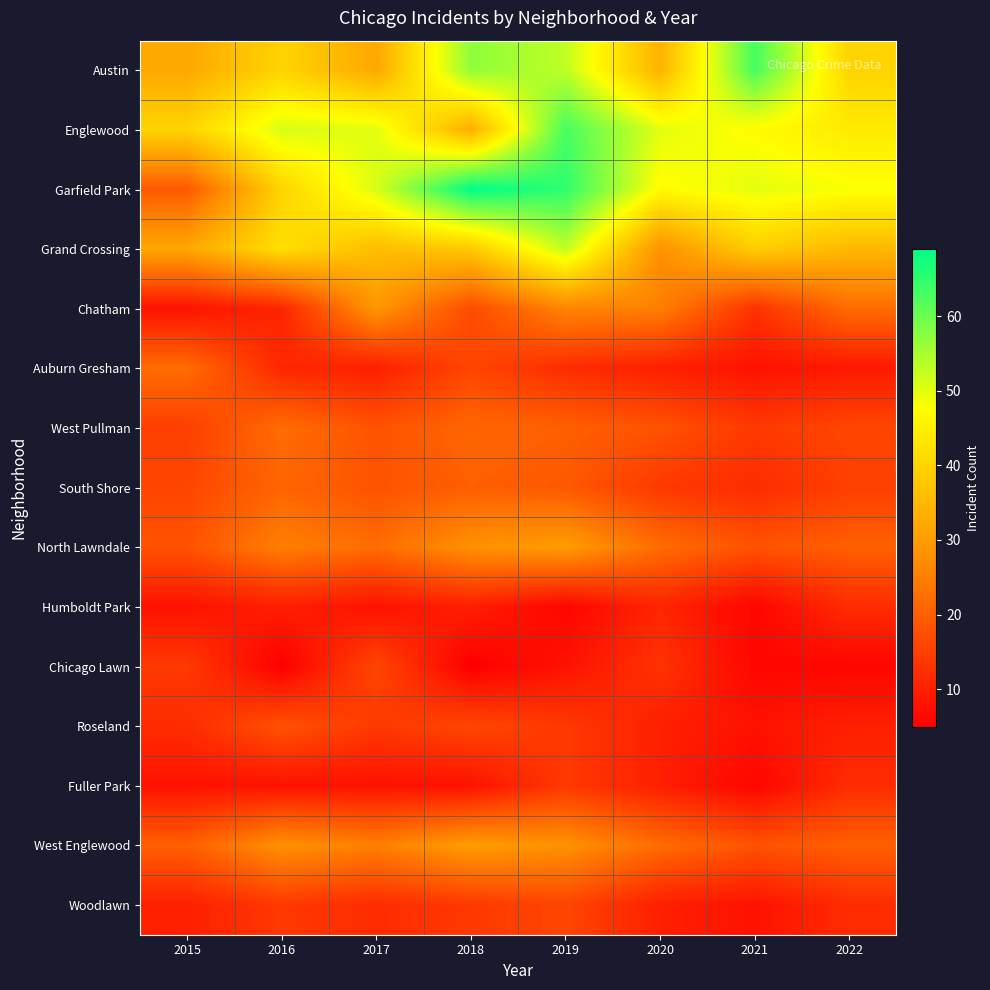

Which series changed the most between 2015 and 2016?

Garfield Park